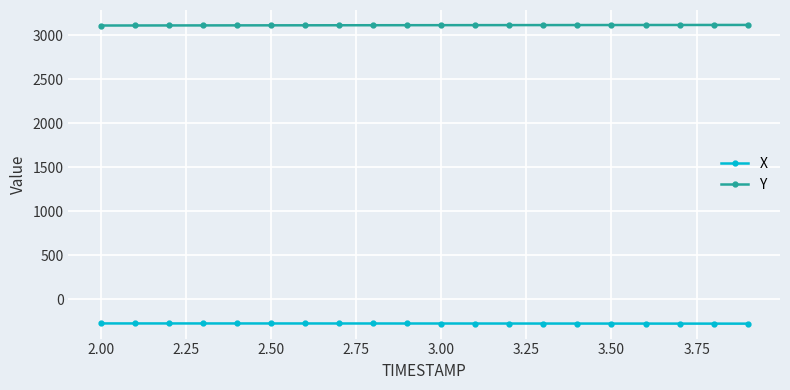

What is the lowest value of the Y series?

3110.9